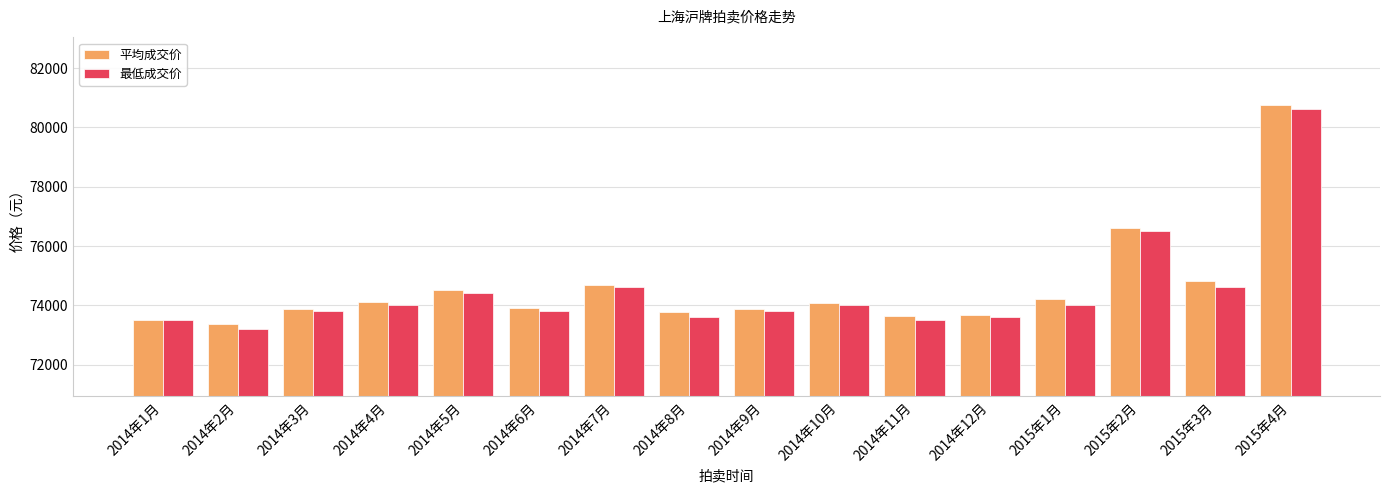

True or false: 平均成交价 has a value of 74113 at 2014年4月.

True